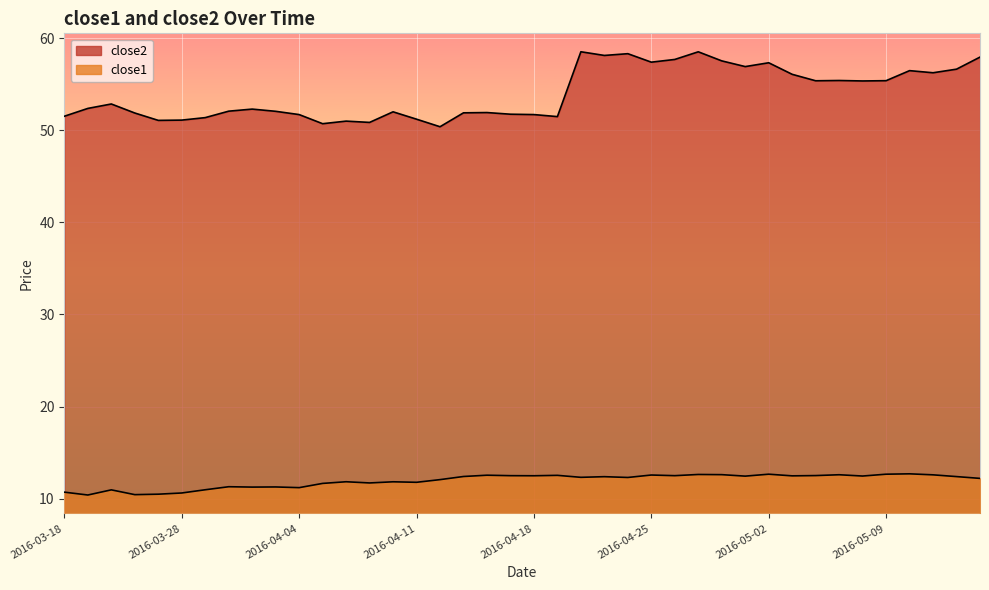

True or false: close2 has more than 0 interior local peaks.

True